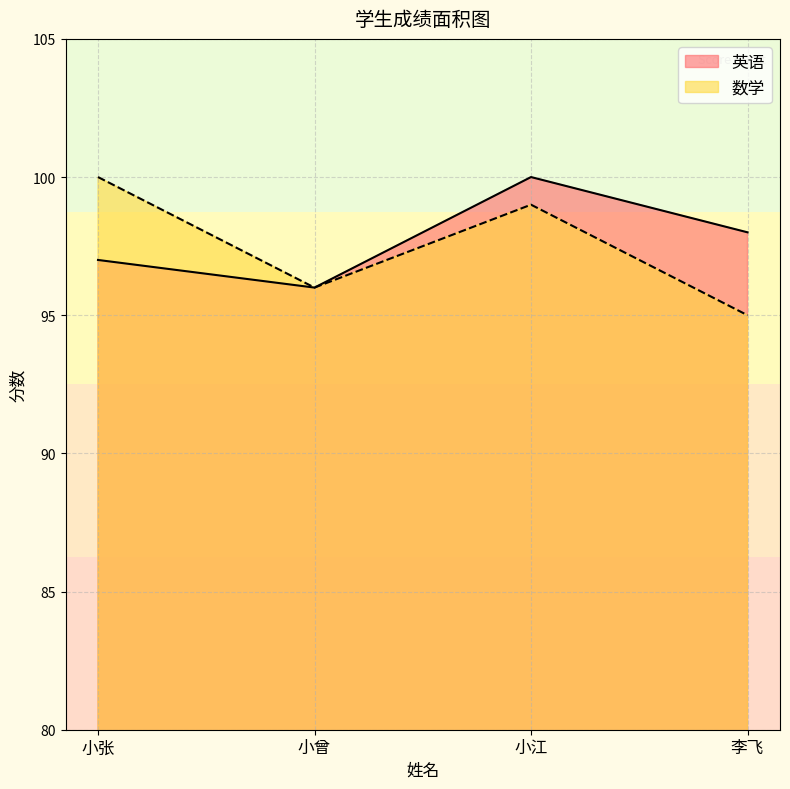

What is the value of the 英语 point at the 1st from the left?

97